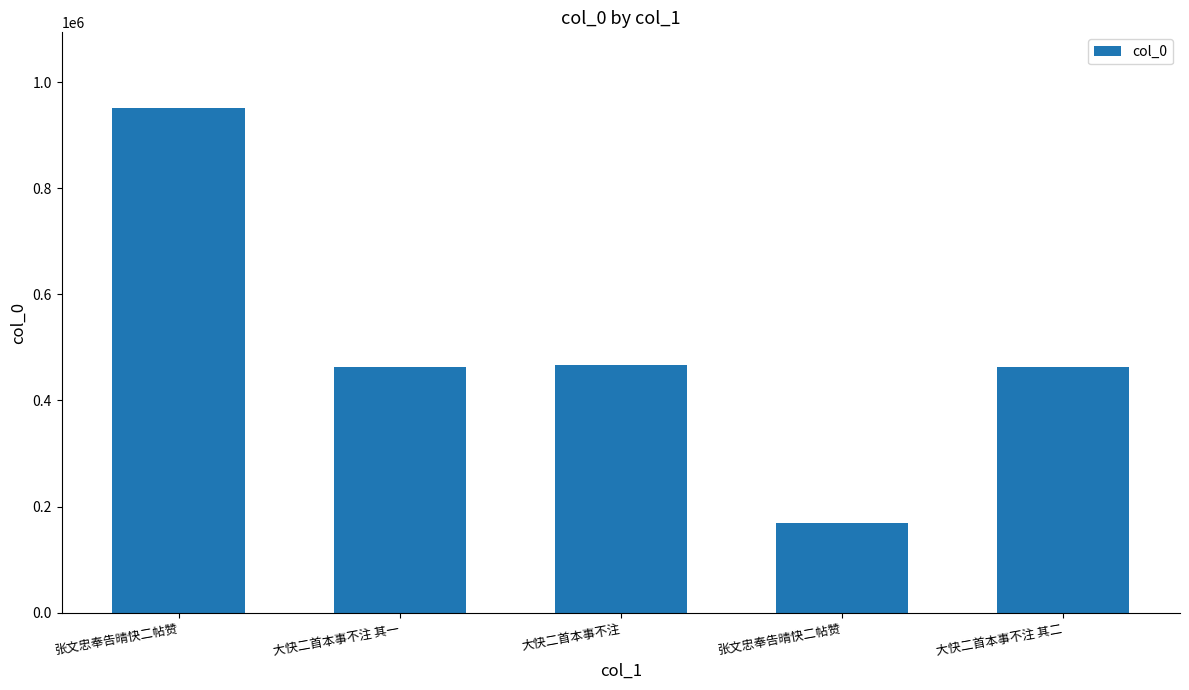

The chart shows a value of 465919 at 大快二首本事不注. True or false?

True